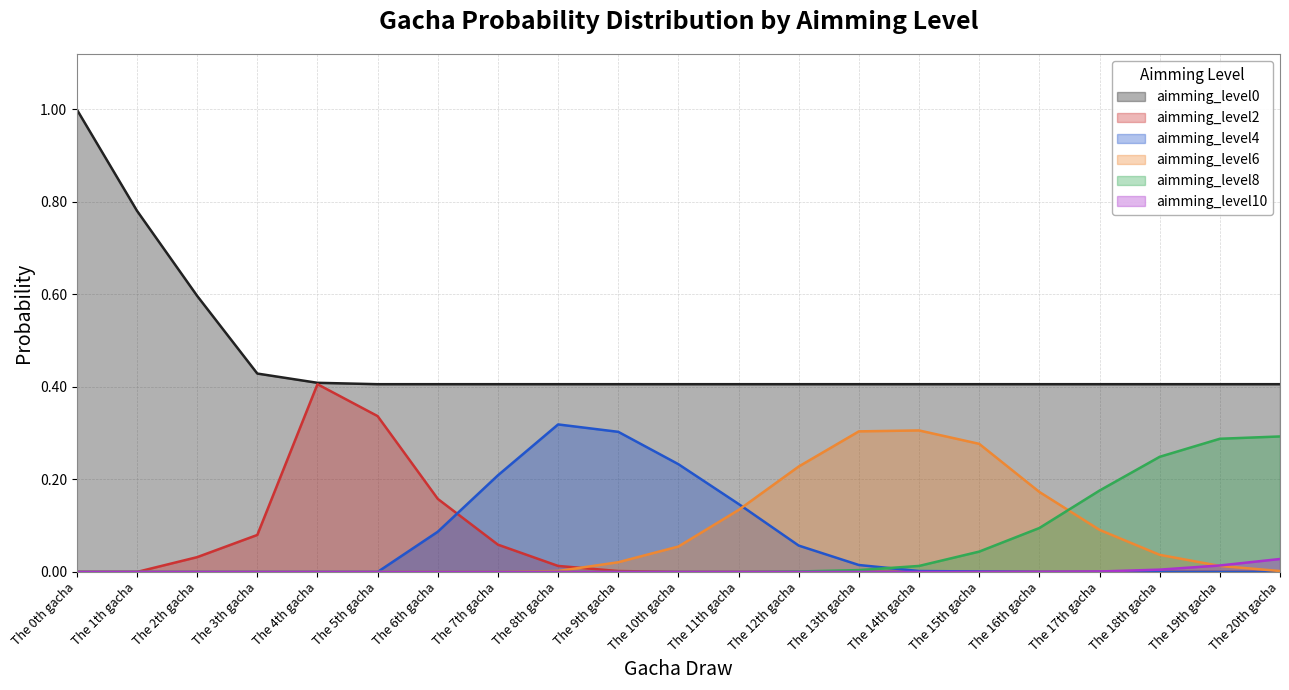

True or false: aimming_level0 and aimming_level2 cross at least once.

False